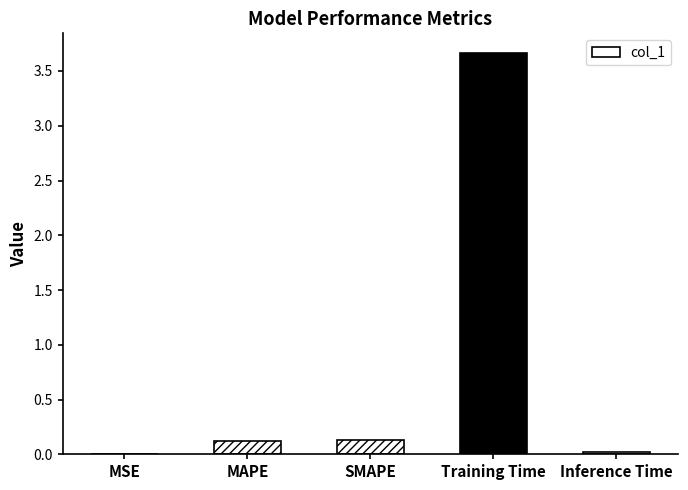

Between MSE and MAPE, which is larger?

MAPE